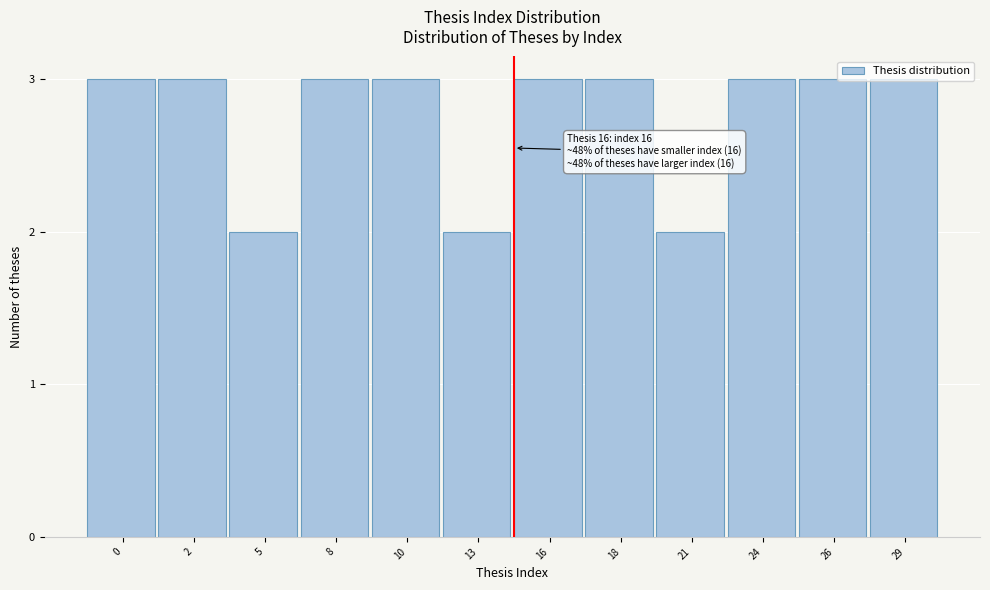

What is the greatest value displayed?

3